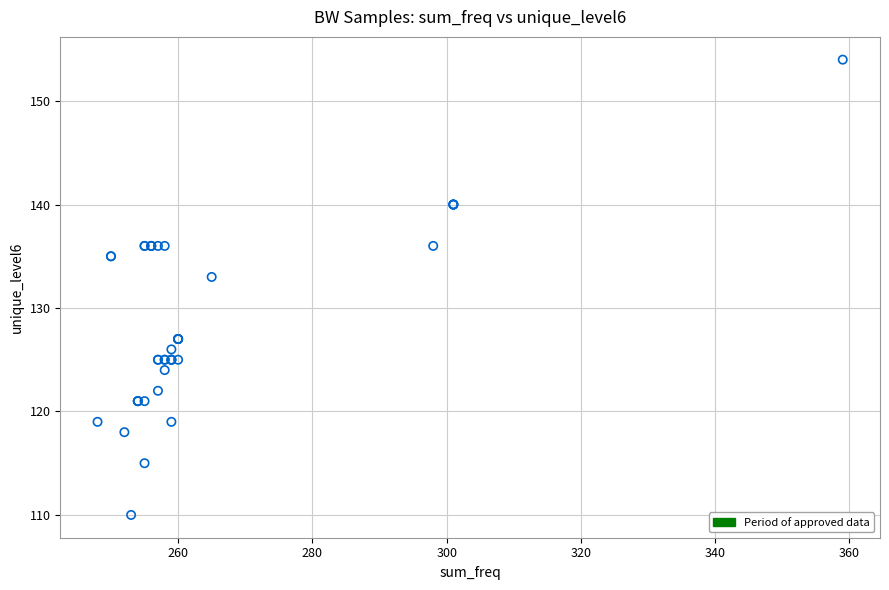

What Y value in the scatter plot is closest to 132?

133